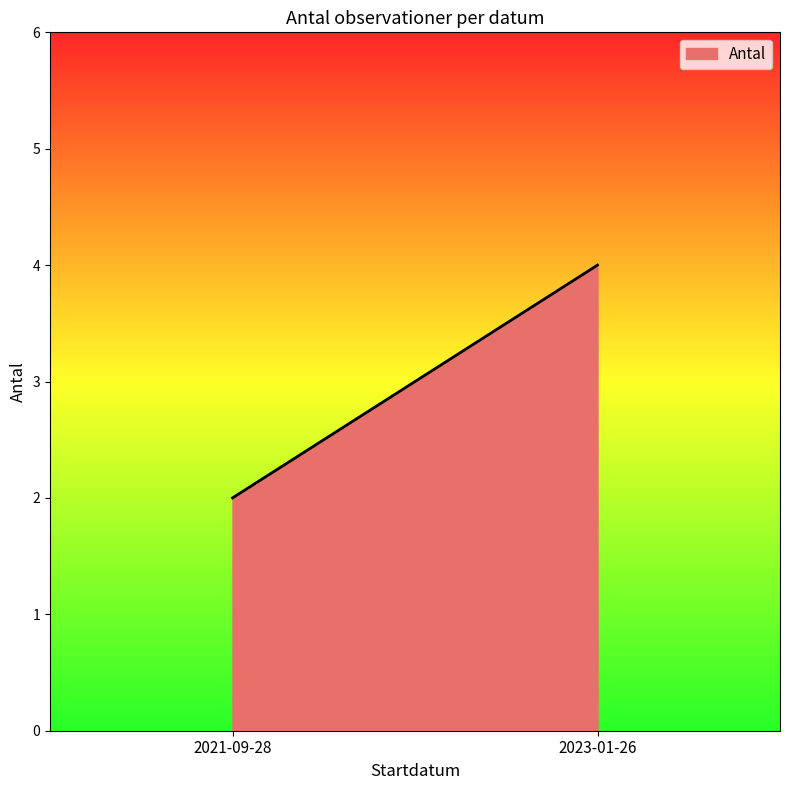

True or false: the data shows 6 at 2023-01-26.

False